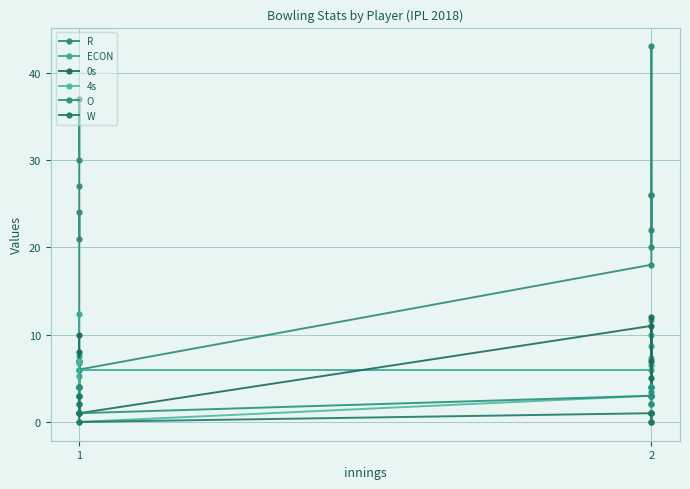

What is the average value of the W series?

1.0